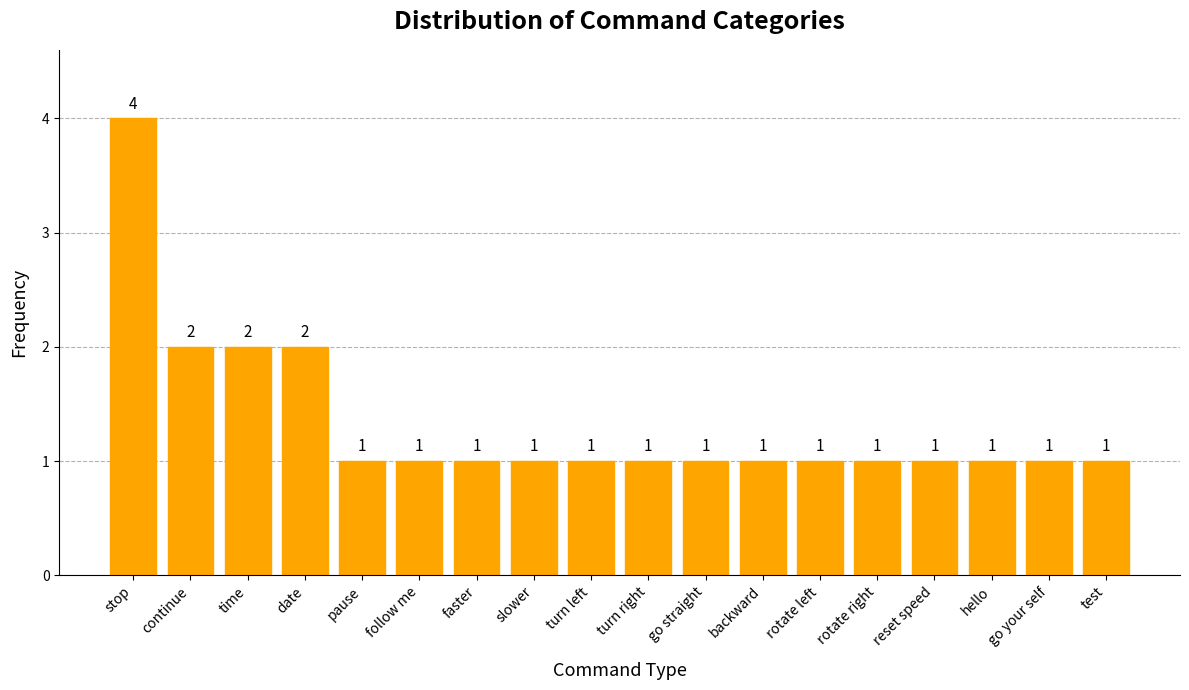

What is the greatest value displayed?

4